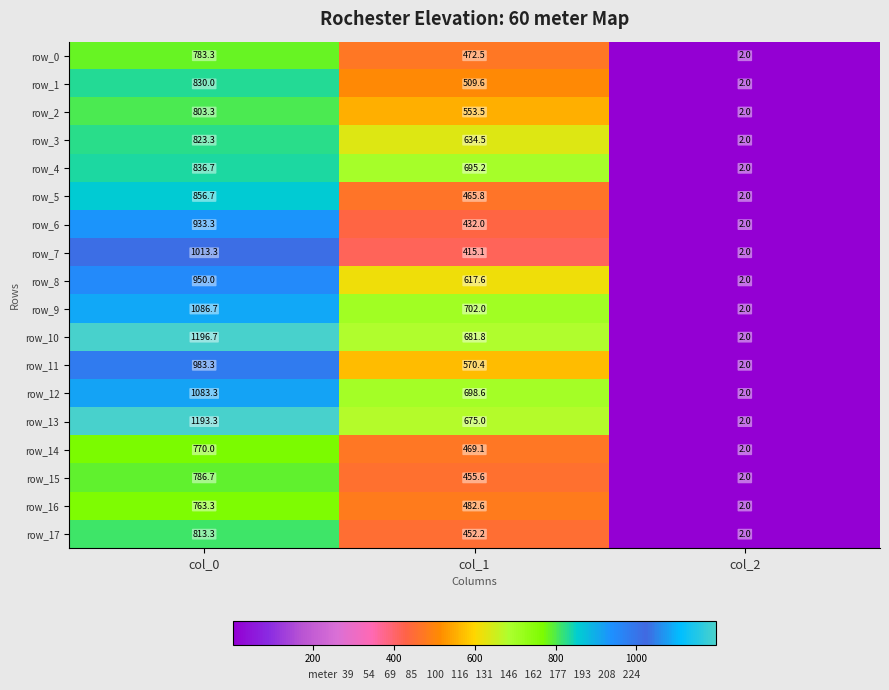

Where does the row_6 series first go above 432?

col_0